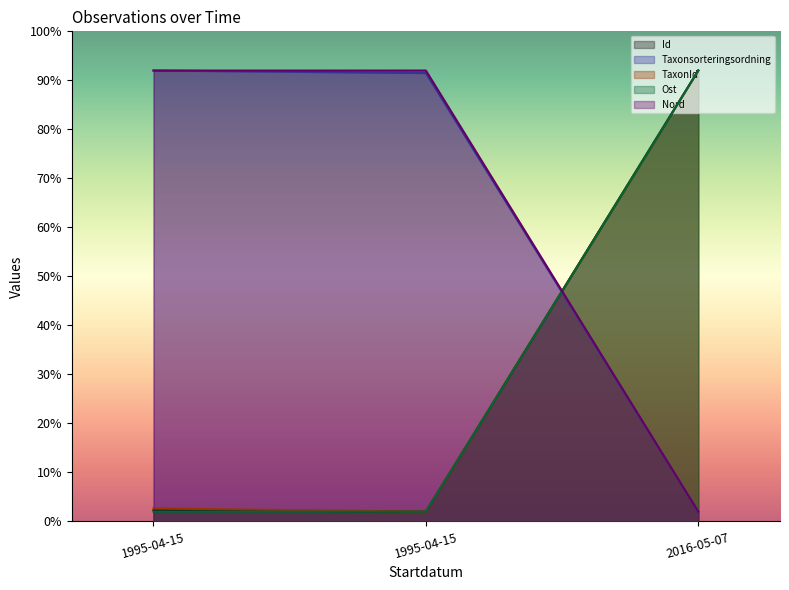

What is the sum of the Taxonsorteringsordning values at 1995-04-15 and 2016-05-07?

94.0